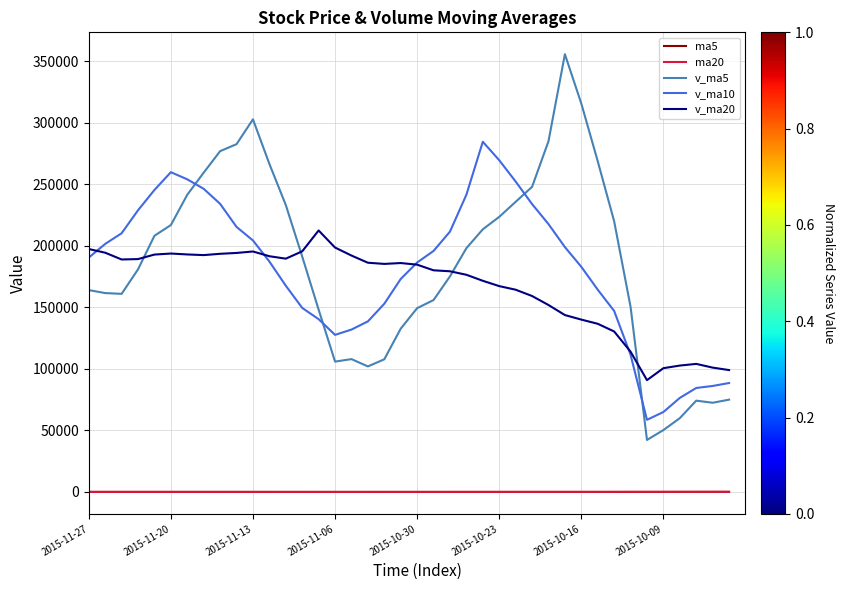

Which series has the widest spread of values?

v_ma5